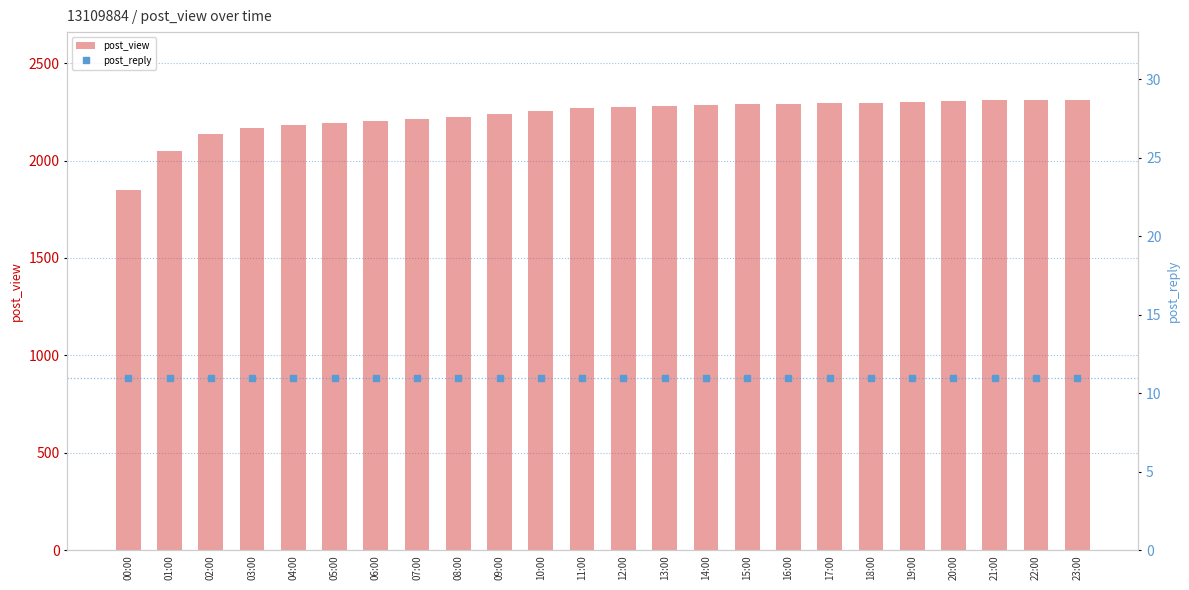

How many data points in post_view are less than 2275?

12